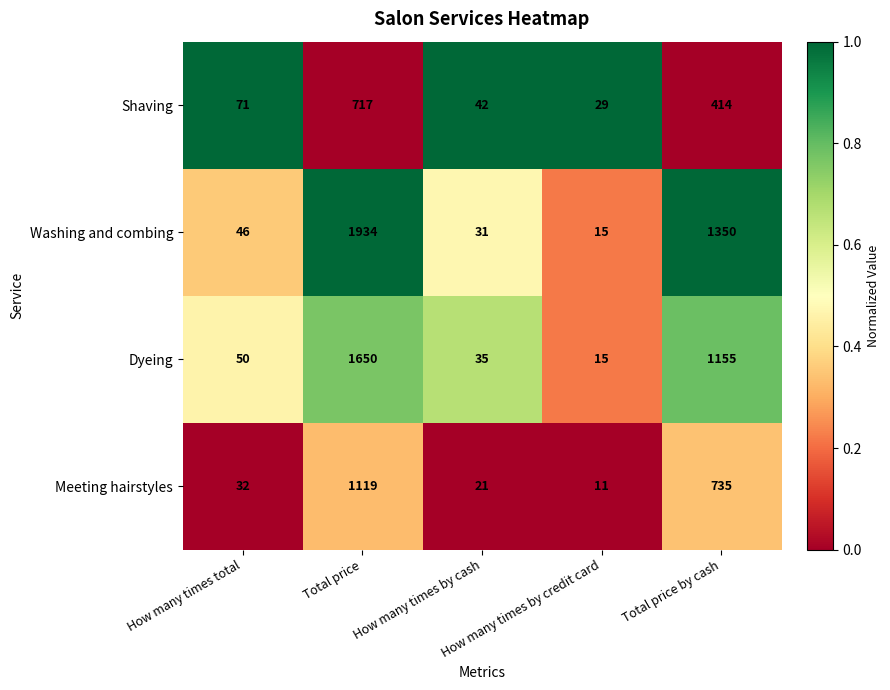

Count the number of data series in this chart.

4